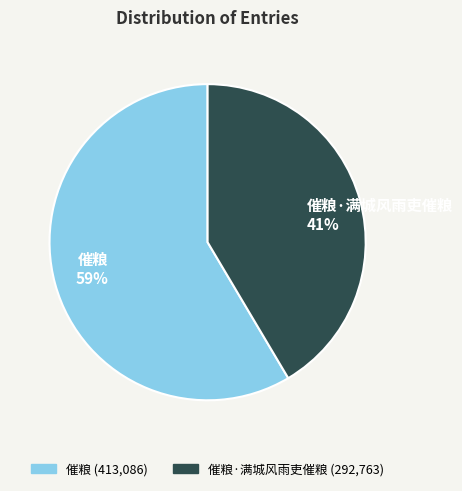

What is the smallest slice in the pie chart?

催粮·满城风雨吏催粮